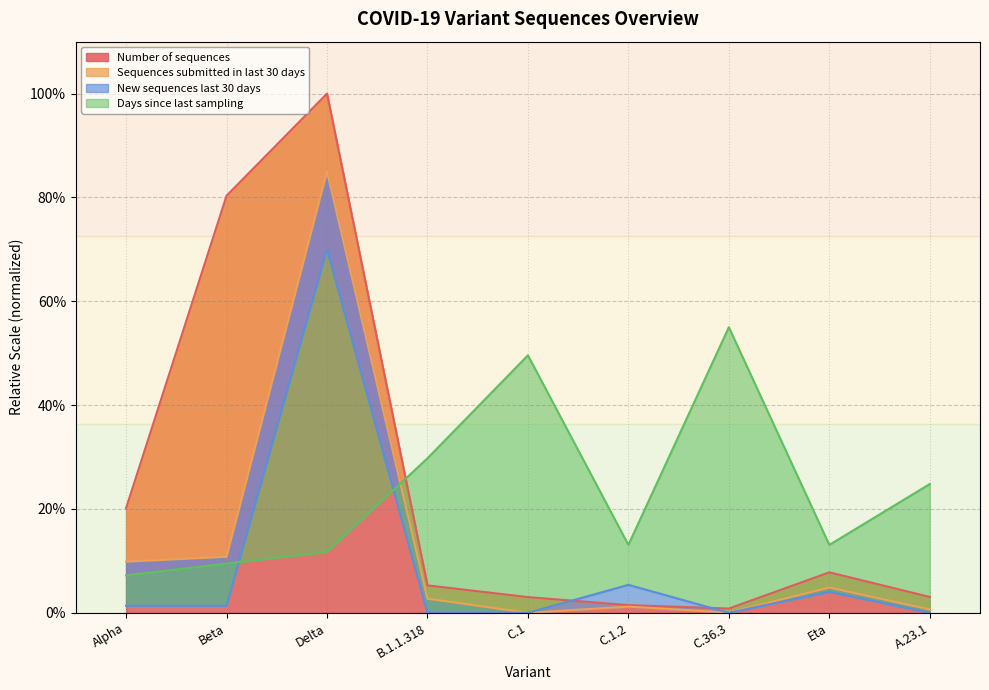

Reading right to left, list all the values displayed in this chart.

Number of sequences: A.23.1=3.0	Eta=7.8	C.36.3=0.8	C.1.2=1.5	C.1=3.0	B.1.1.318=5.3	Delta=100.0	Beta=80.3	Alpha=20.2
Sequences submitted in last 30 days: A.23.1=0.6	Eta=4.9	C.36.3=0.0	C.1.2=1.2	C.1=0.0	B.1.1.318=2.7	Delta=85.0	Beta=10.8	Alpha=9.8
New sequences last 30 days: A.23.1=0.0	Eta=4.0	C.36.3=0.0	C.1.2=5.4	C.1=0.0	B.1.1.318=0.0	Delta=70.0	Beta=1.3	Alpha=1.3
Days since last sampling: A.23.1=24.8	Eta=13.1	C.36.3=55.0	C.1.2=13.1	C.1=49.6	B.1.1.318=29.8	Delta=11.7	Beta=9.5	Alpha=7.2